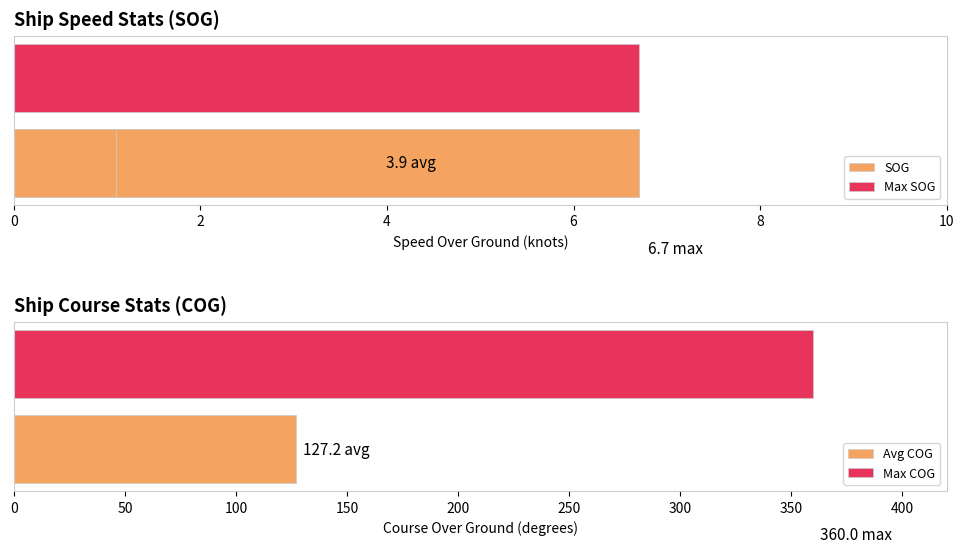

What is the average value?

3.9